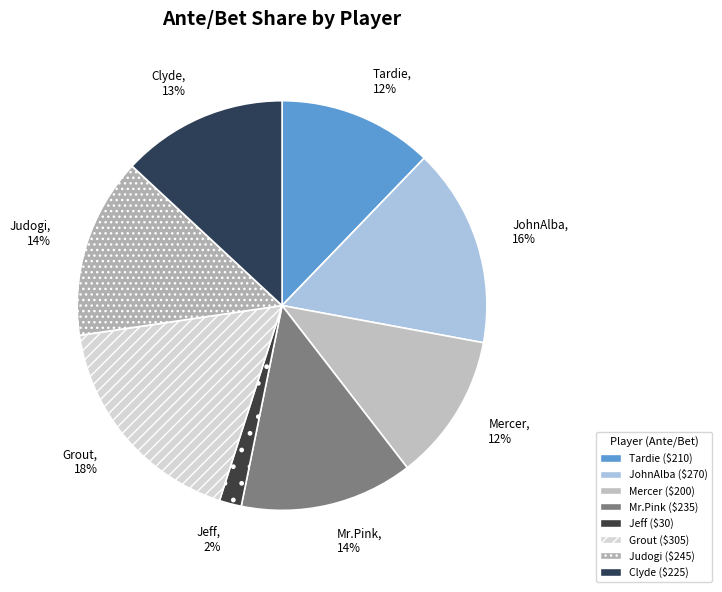

Count the number of slices in the pie.

8